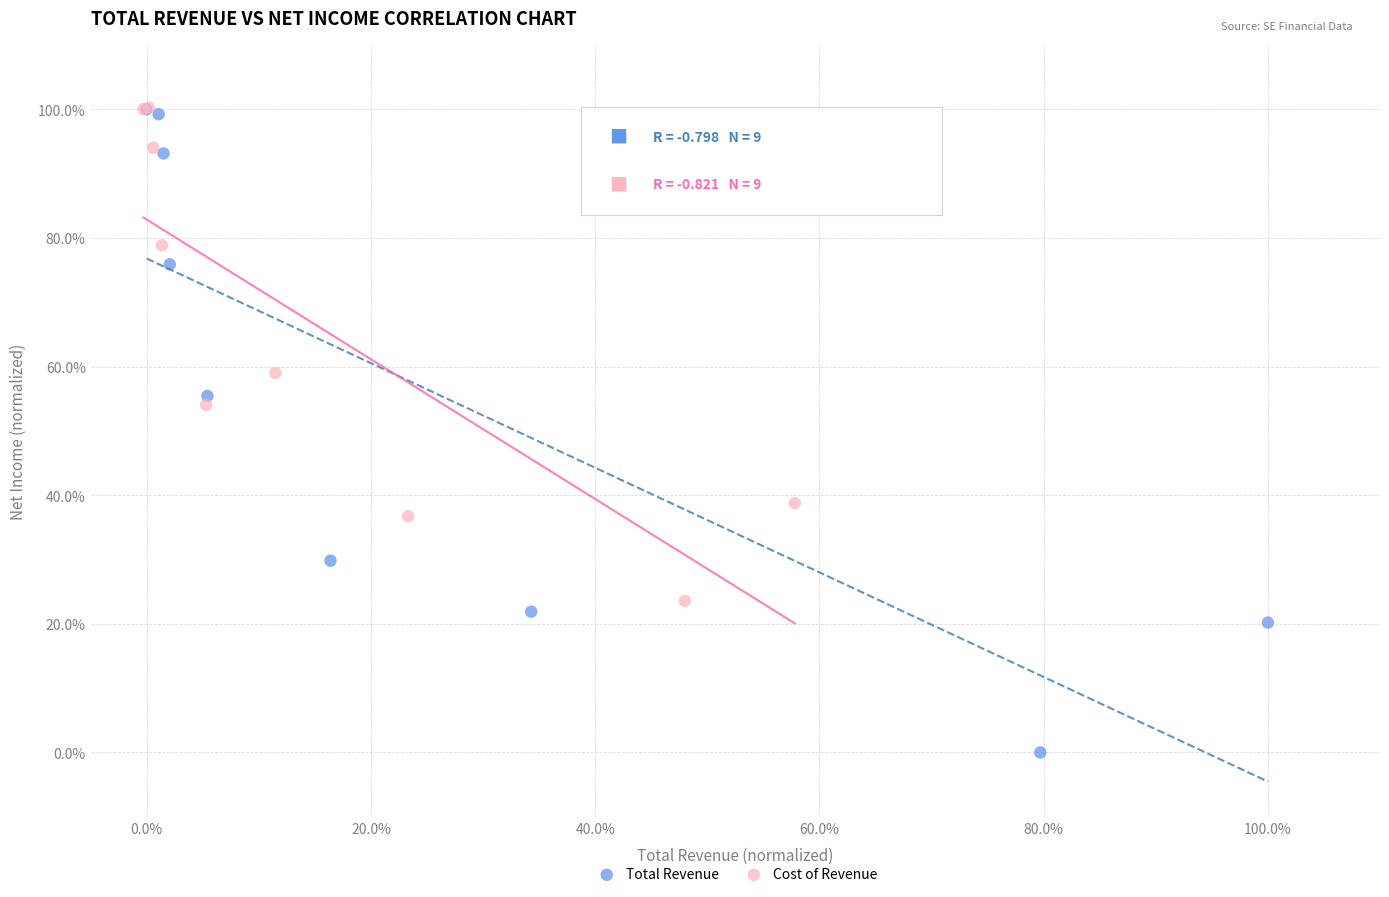

What are all the series names shown in the legend?

Total Revenue, Cost of Revenue